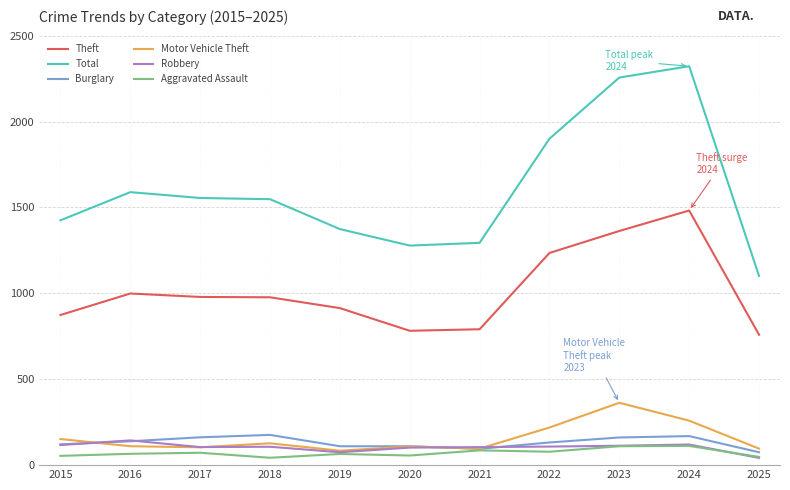

What are all the series names shown in the legend?

Theft, Total, Burglary, Motor Vehicle Theft, Robbery, Aggravated Assault